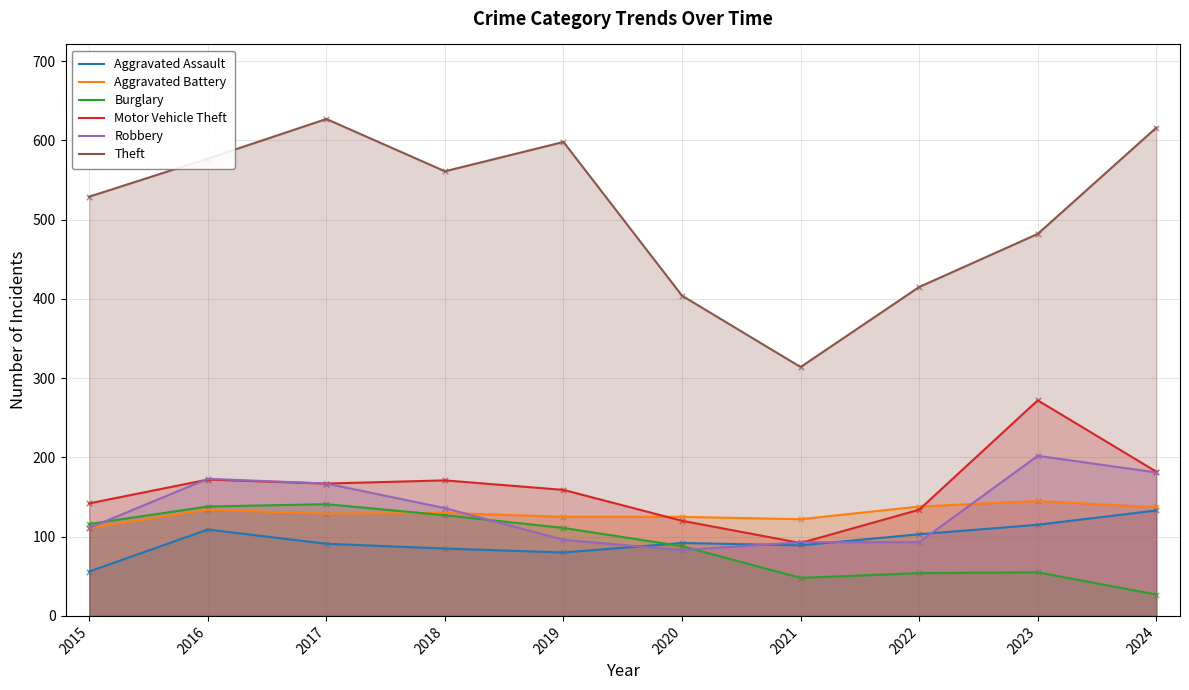

Which series reaches the minimum Y coordinate?

Burglary